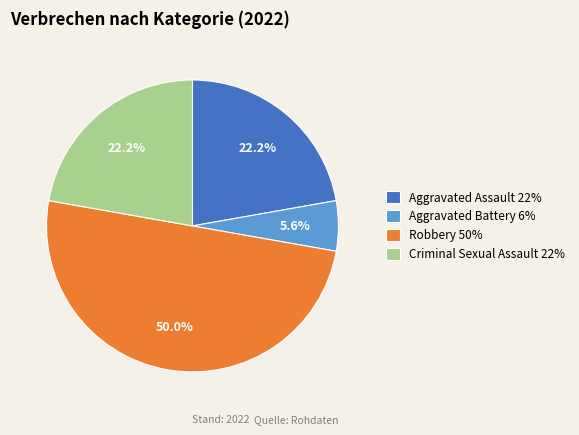

How much of the chart is everything except Criminal Sexual Assault?

77.8%